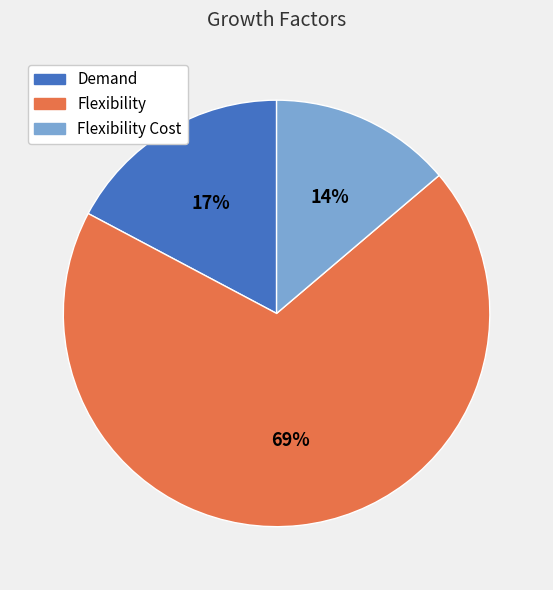

Is there any slice that represents more than half of the pie?

Yes